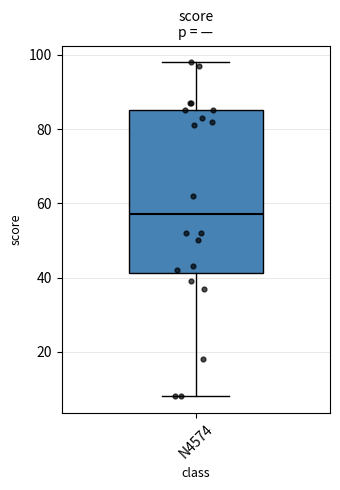

Where does the upper whisker of the box for N4574 end on the y-axis? The values are not printed on the chart, so give them approximately, as read against the axis.

98